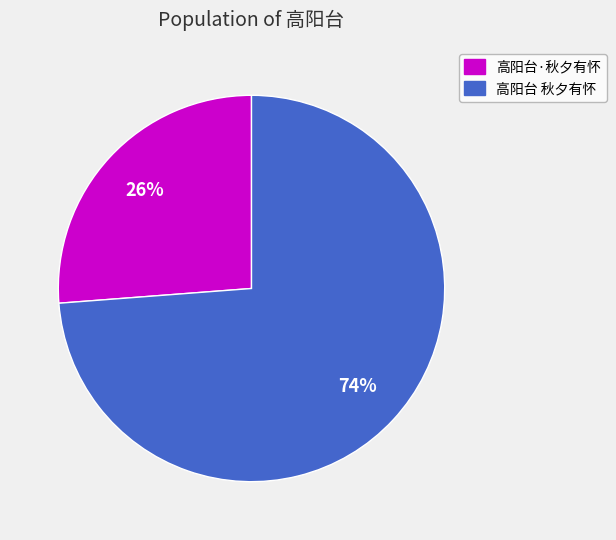

Rank the categories by value from highest to lowest.

高阳台 秋夕有怀, 高阳台·秋夕有怀